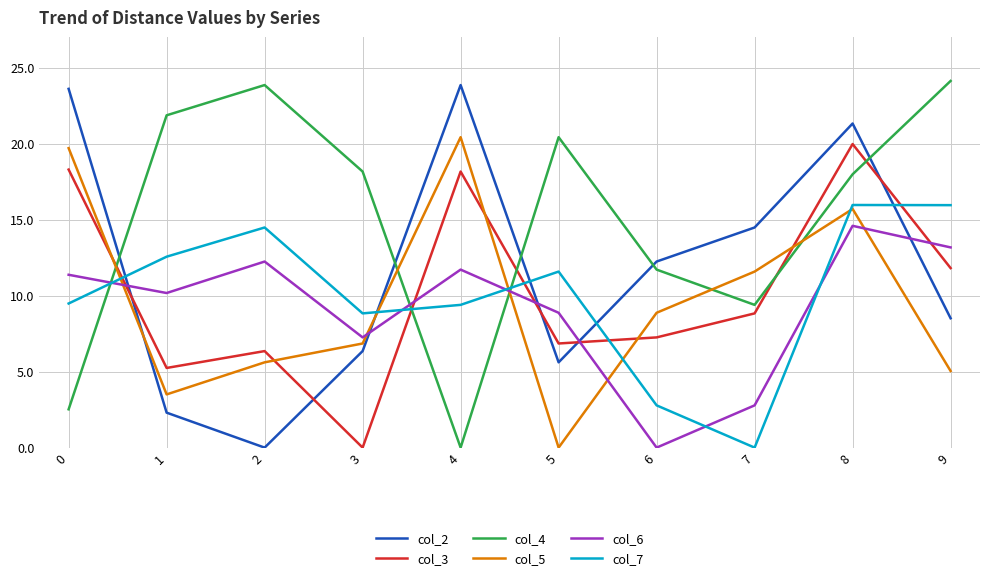

Where is the first local maximum for col_6?

2